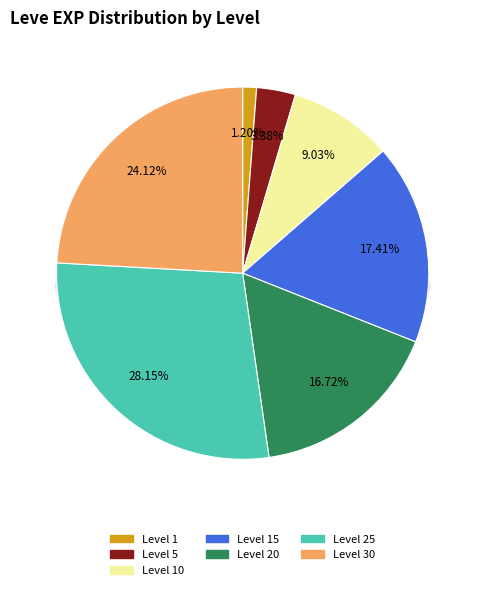

True or false: 5 accounts for 11% of the total.

False